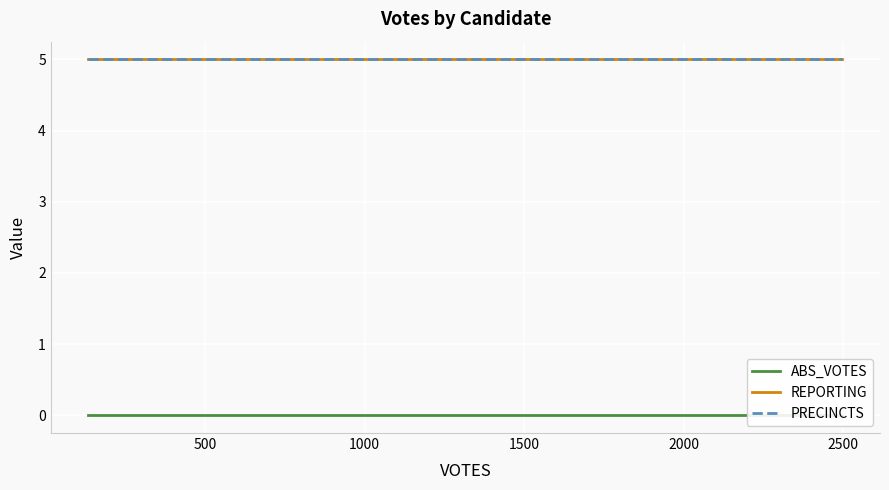

Read the PRECINCTS value at 1000.

5